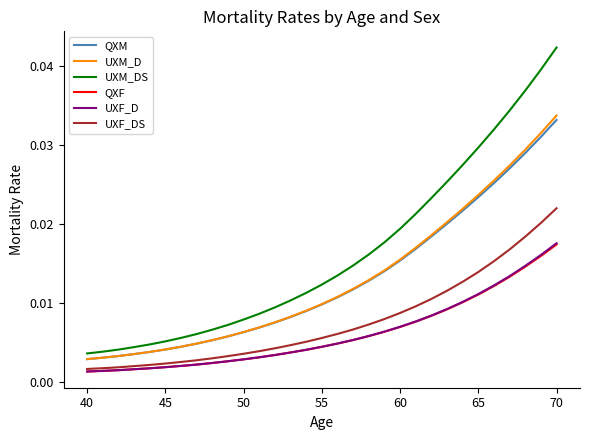

True or false: QXM and UXF_DS cross at least once.

False